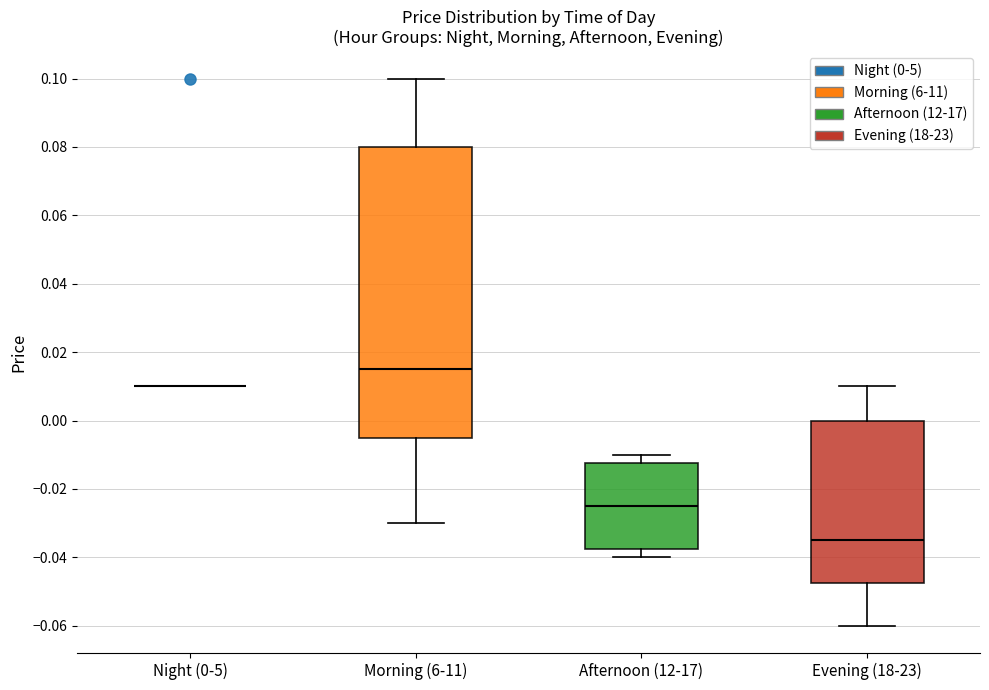

Reading left to right, read every box against the y-axis: the position of its median line, the range the box covers, and the ends of its whiskers. The values are not printed on the chart, so give them approximately, as read against the axis.

Night (0-5): box collapsed to a line at 0.010, whiskers 0.010 to 0.010
Morning (6-11): median 0.016, box -0.004 to 0.080, whiskers -0.030 to 0.100
Afternoon (12-17): median -0.024, box -0.038 to -0.012, whiskers -0.040 to -0.010
Evening (18-23): median -0.034, box -0.048 to 0.000, whiskers -0.060 to 0.010